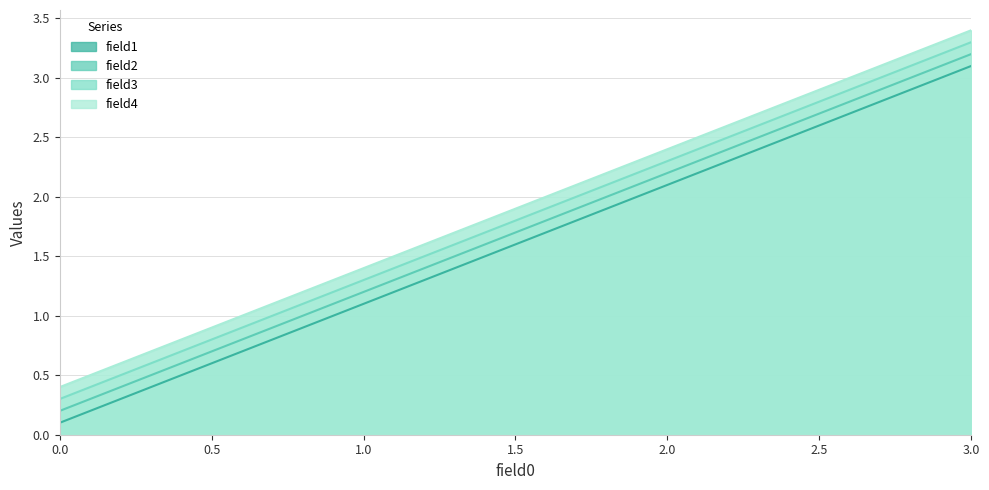

Which series has the largest total across all categories?

field4